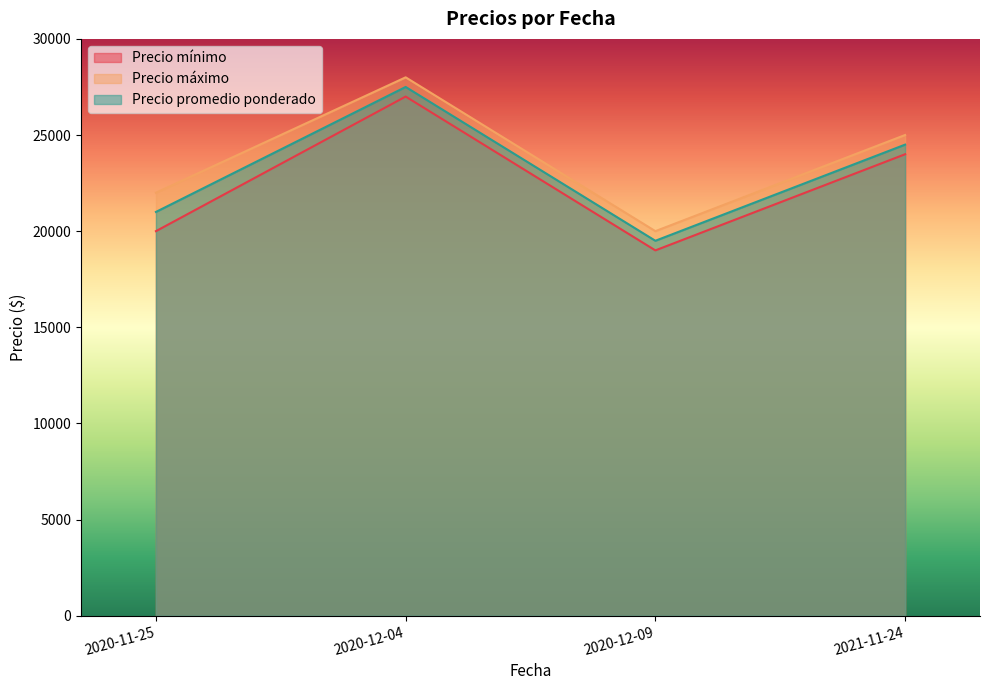

How many Precio máximo values are between 22000 and 28000?

3